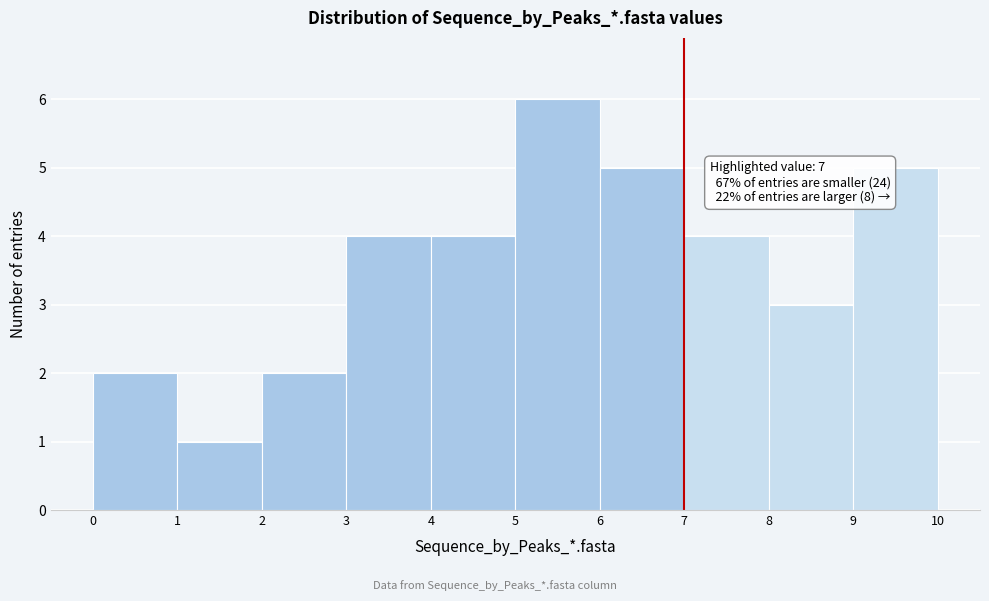

Which range on the x-axis has the tallest bar?

5 to 6